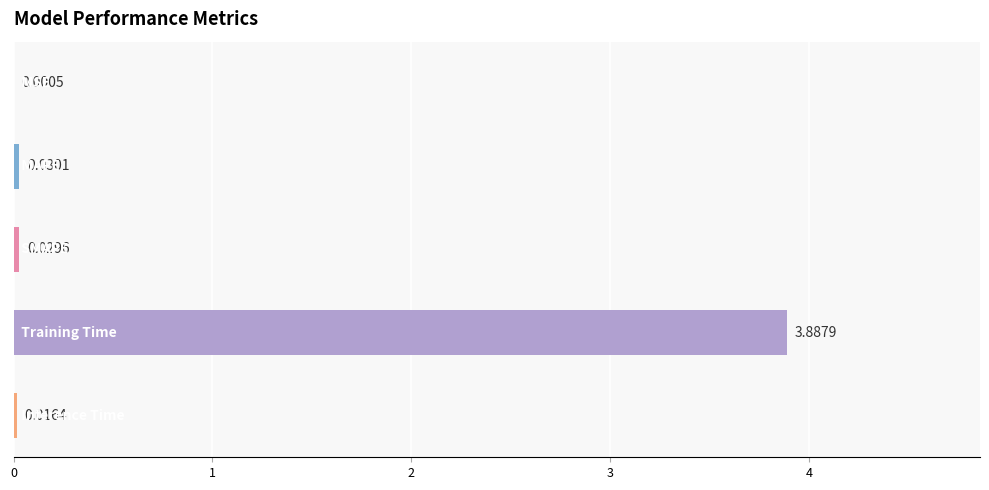

What is the sum of all values?

4.0